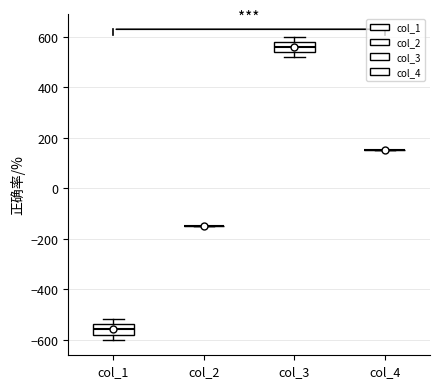

Reading left to right, transcribe this box plot: for each box, give where its median line is, the range the box spans, and where its two whiskers end, as read against the y-axis. The values are not printed on the chart, so give them approximately, as read against the axis.

col_1: median -560, box -580 to -540, whiskers -600 to -520
col_2: box collapsed to a line at -140, whiskers -140 to -140
col_3: median 560, box 540 to 580, whiskers 520 to 600
col_4: box collapsed to a line at 160, whiskers 160 to 160